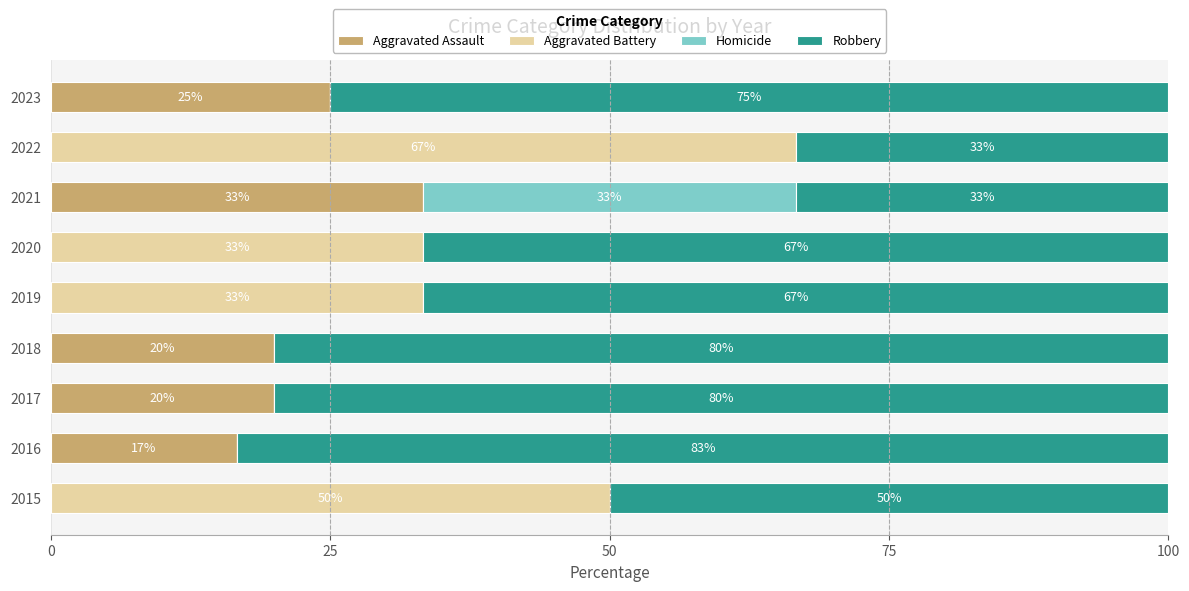

How many data points does each series have?

9